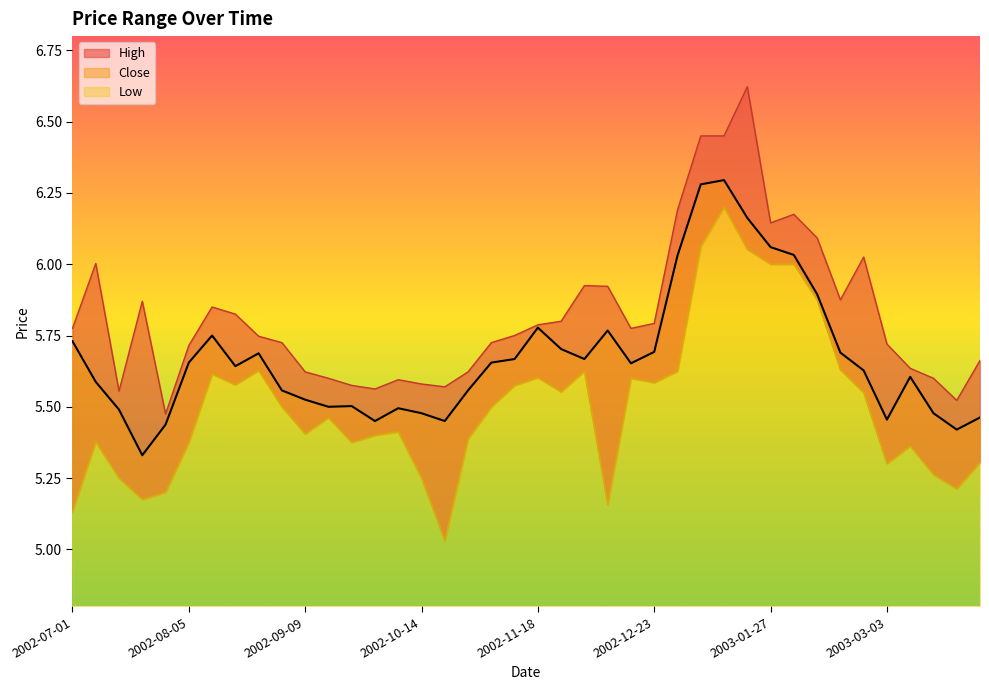

At which category does High reach its first local peak?

2002-07-08